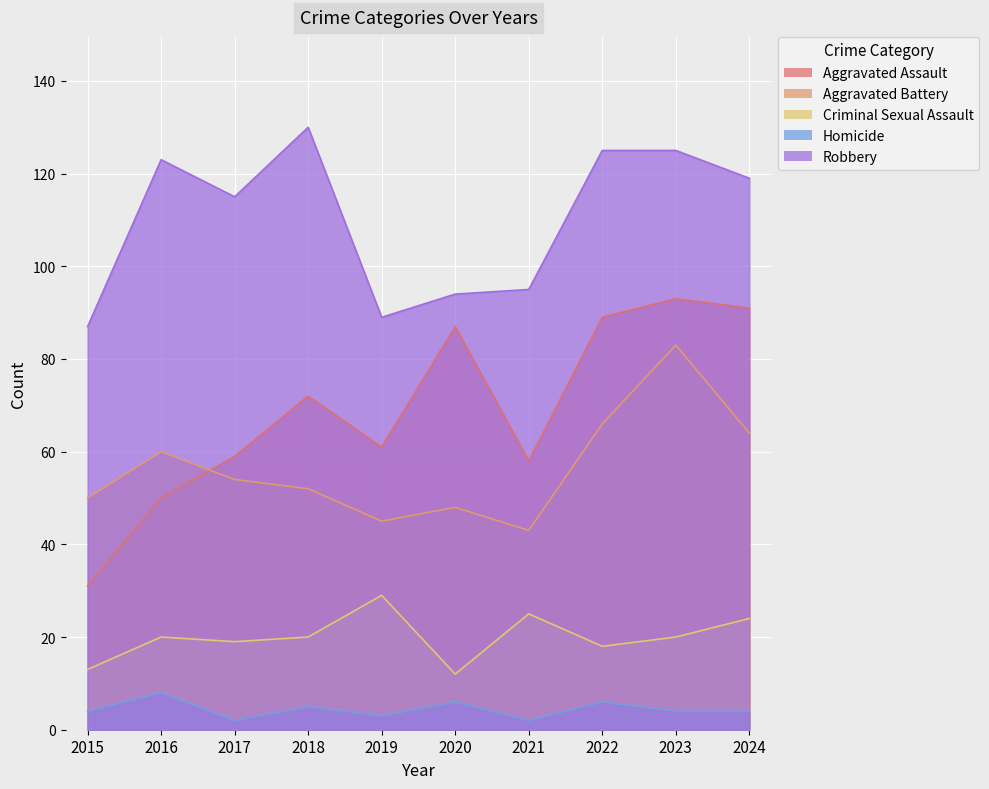

What is the difference between the Robbery values at 2015 and 2018?

43